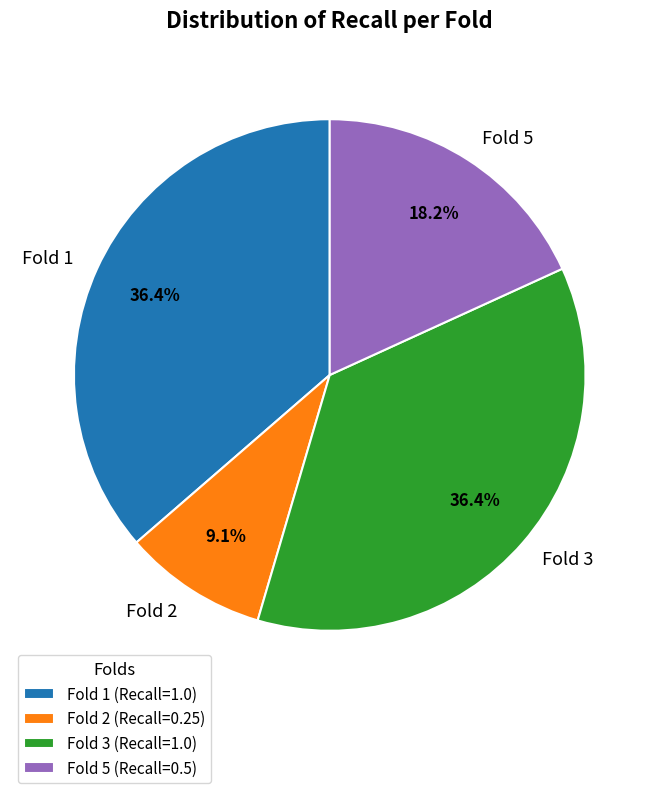

Does Fold 1 represent more than half of the total?

No